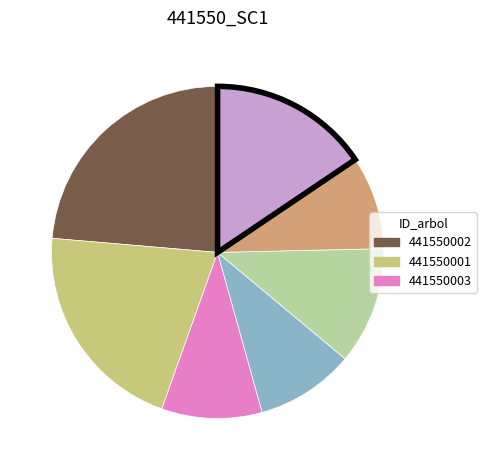

Does any single category account for the majority?

No